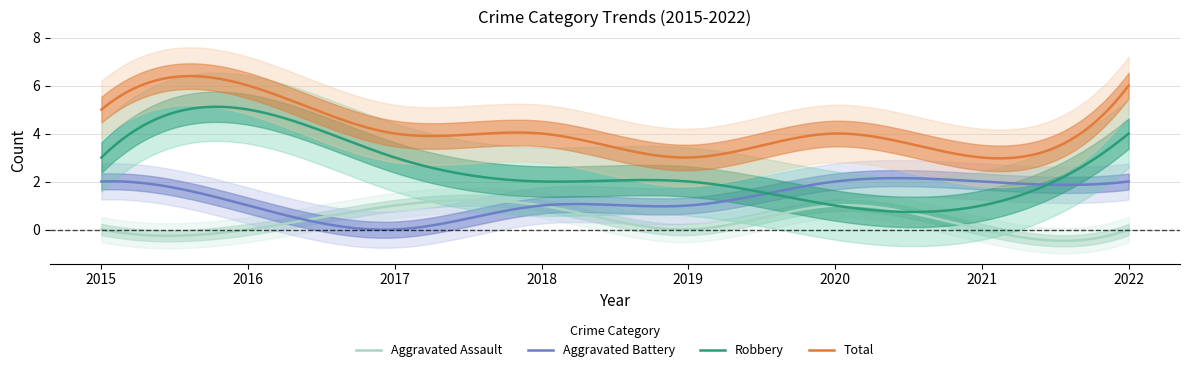

What is the maximum value shown in the chart?

6